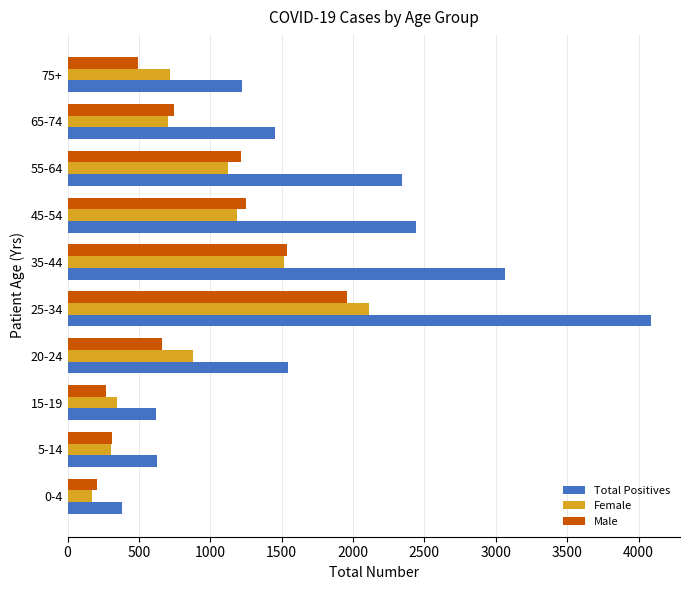

Which series changed the most between 0-4 and 25-34?

Total Positives